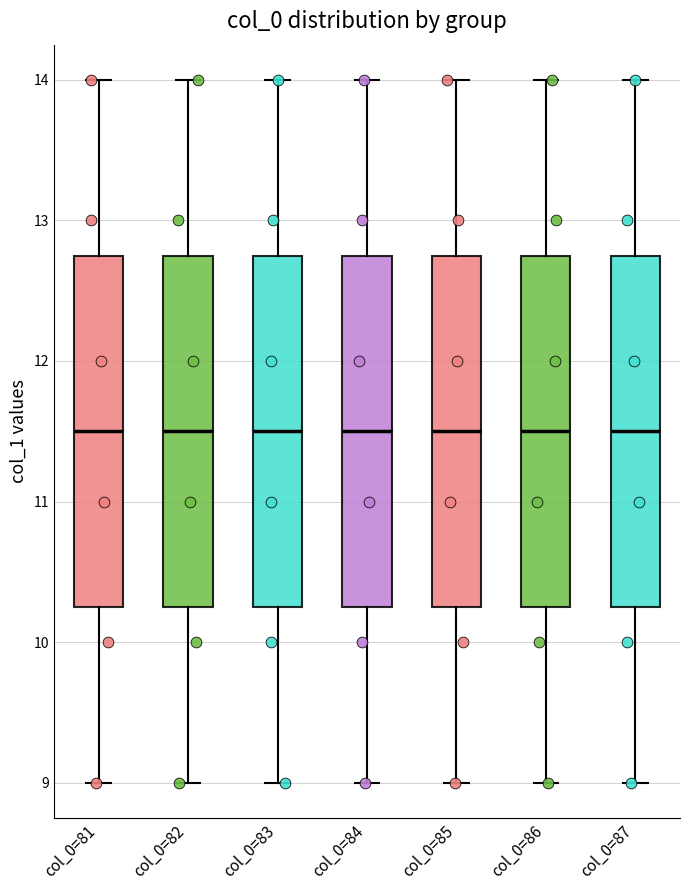

Reading left to right, read every box against the y-axis: the position of its median line, the range the box covers, and the ends of its whiskers. The values are not printed on the chart, so give them approximately, as read against the axis.

col_0=81: median 11.5, box 10.3 to 12.8, whiskers 9.0 to 14.0
col_0=82: median 11.5, box 10.3 to 12.8, whiskers 9.0 to 14.0
col_0=83: median 11.5, box 10.3 to 12.8, whiskers 9.0 to 14.0
col_0=84: median 11.5, box 10.3 to 12.8, whiskers 9.0 to 14.0
col_0=85: median 11.5, box 10.3 to 12.8, whiskers 9.0 to 14.0
col_0=86: median 11.5, box 10.3 to 12.8, whiskers 9.0 to 14.0
col_0=87: median 11.5, box 10.3 to 12.8, whiskers 9.0 to 14.0